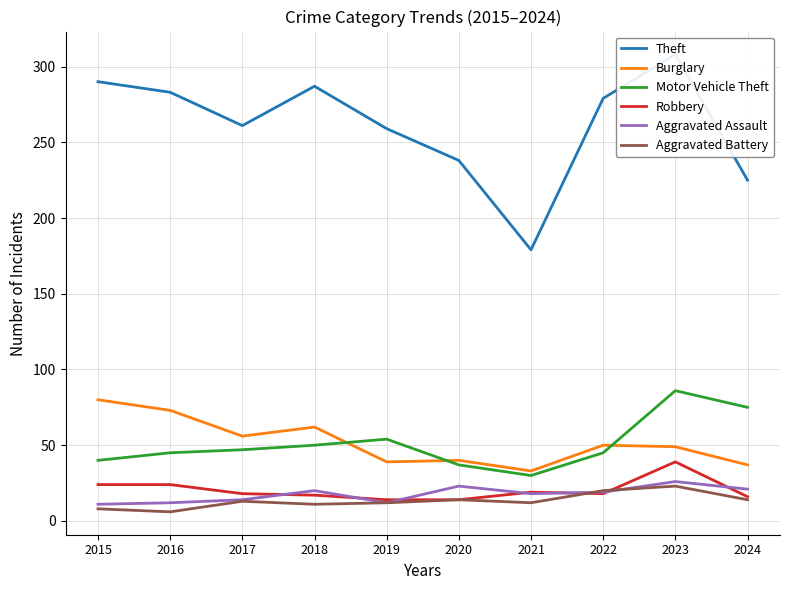

Which series has the largest total across all categories?

Theft